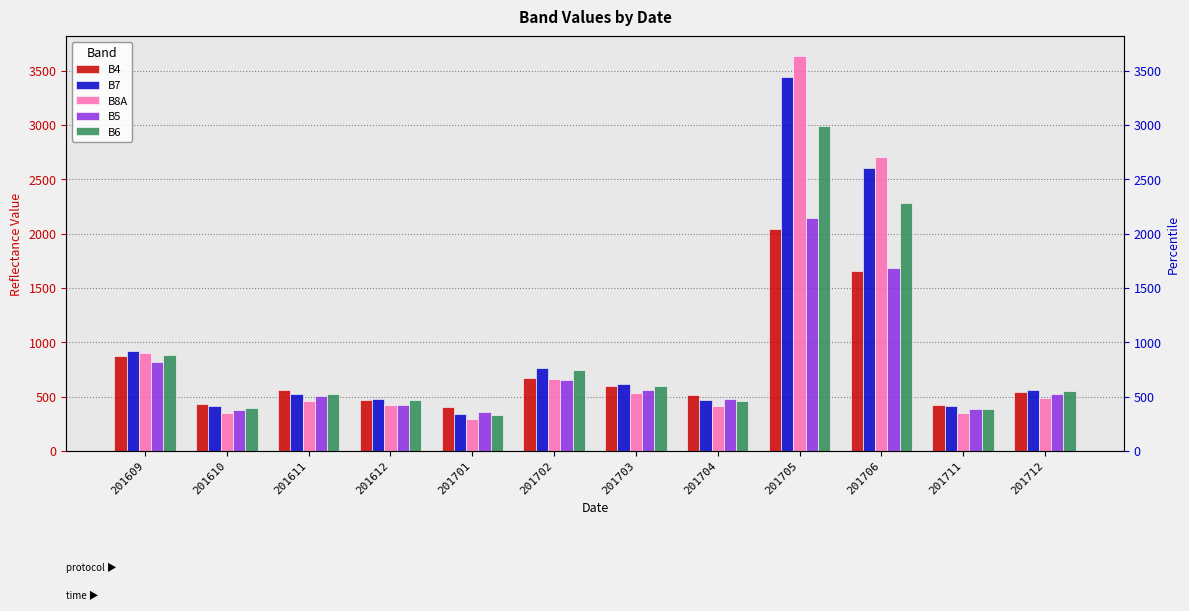

How many bars are there in each group?

5